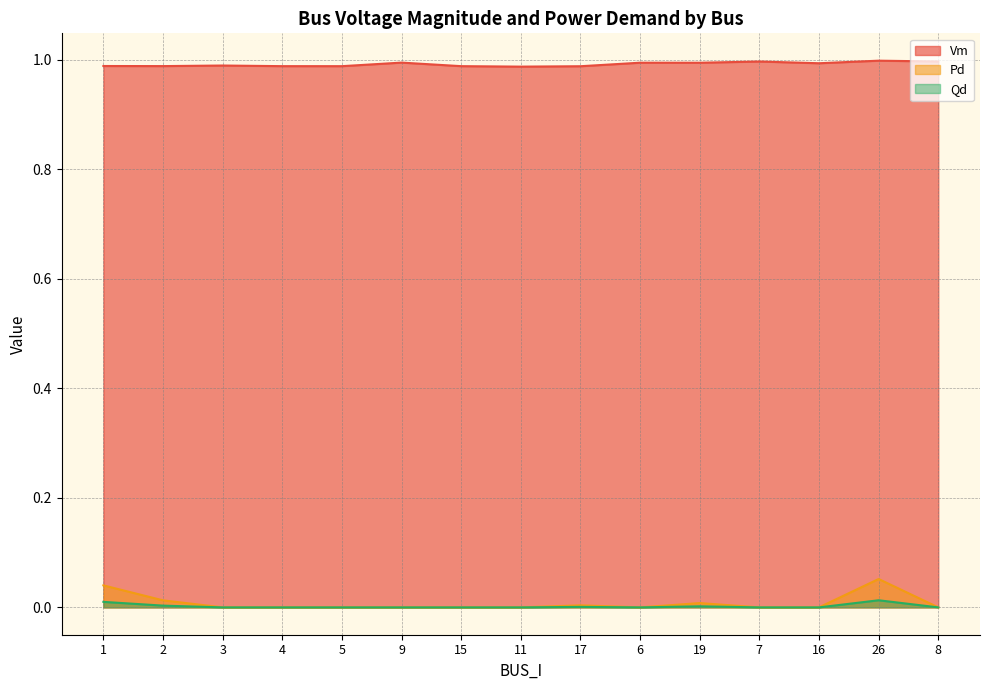

What position from the right is 5?

11